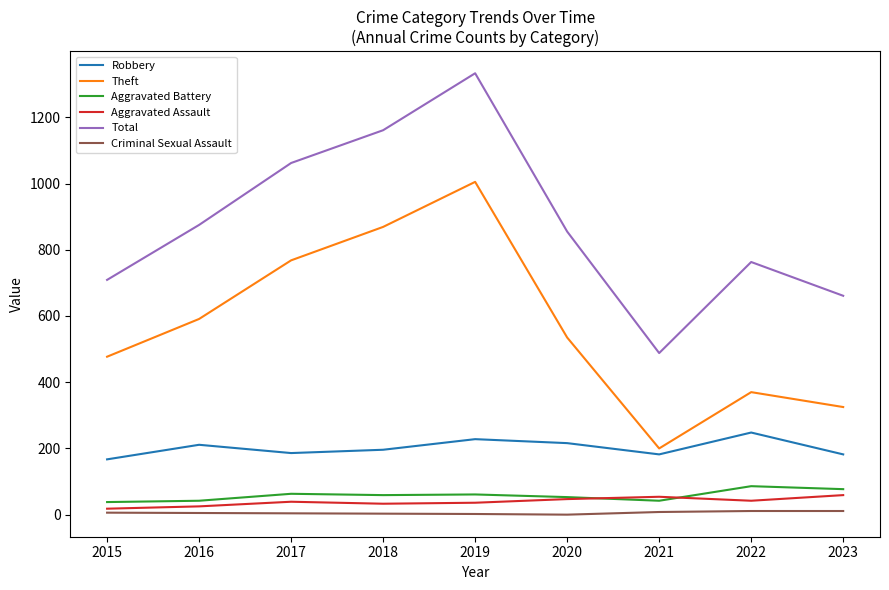

At how many categories does at least one series exceed 914?

3